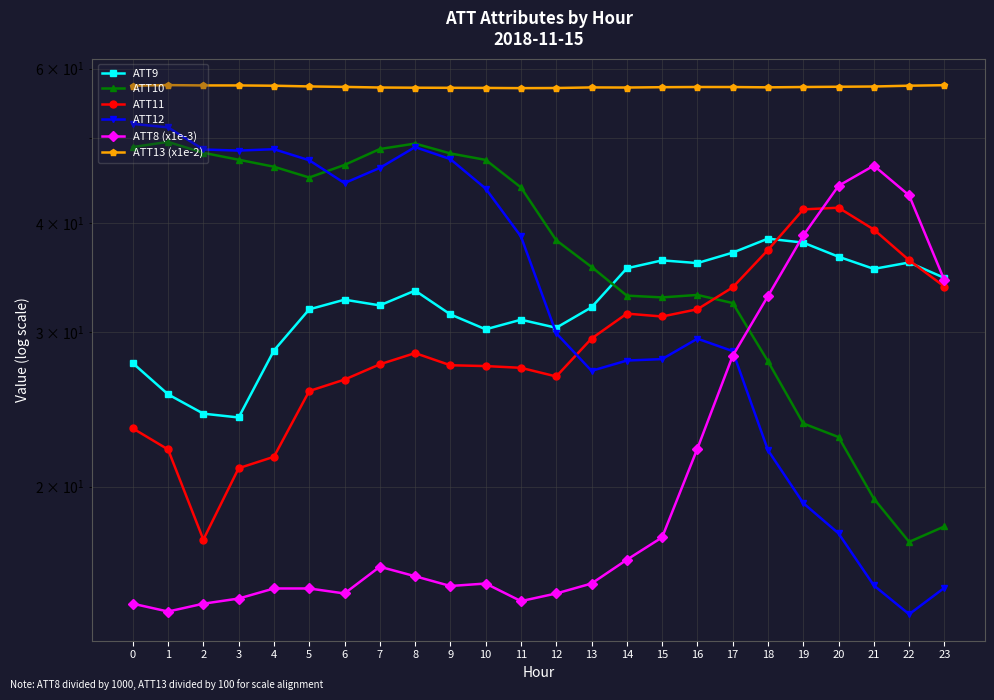

At which label does ATT8 (x1e-3) first exceed 15?

4